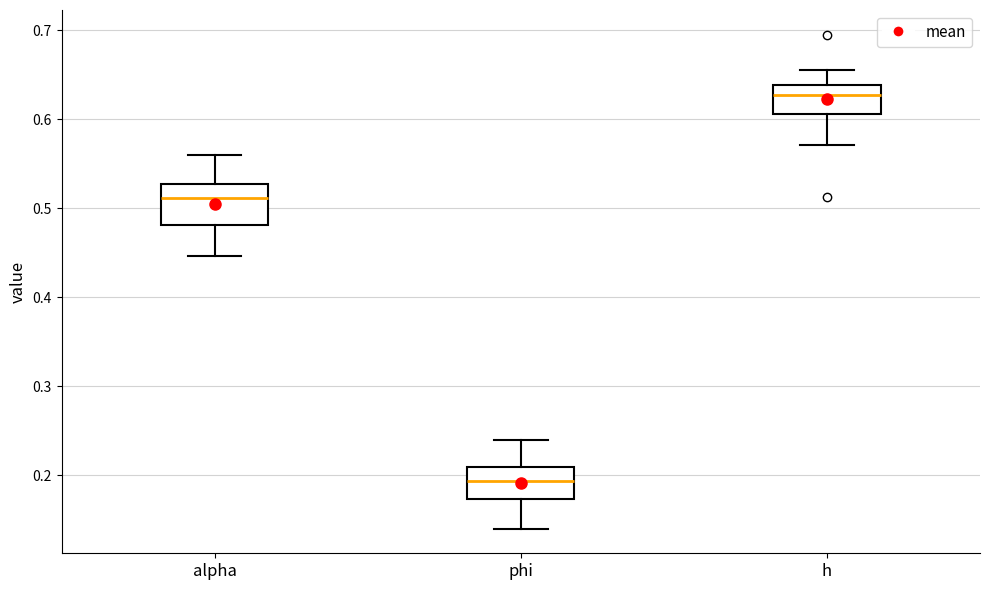

Reading left to right, transcribe this box plot: for each box, give where its median line is, the range the box spans, and where its two whiskers end, as read against the y-axis. The values are not printed on the chart, so give them approximately, as read against the axis.

alpha: median 0.51, box 0.48 to 0.53, whiskers 0.45 to 0.56
phi: median 0.19, box 0.17 to 0.21, whiskers 0.14 to 0.24
h: median 0.63, box 0.61 to 0.64, whiskers 0.57 to 0.66